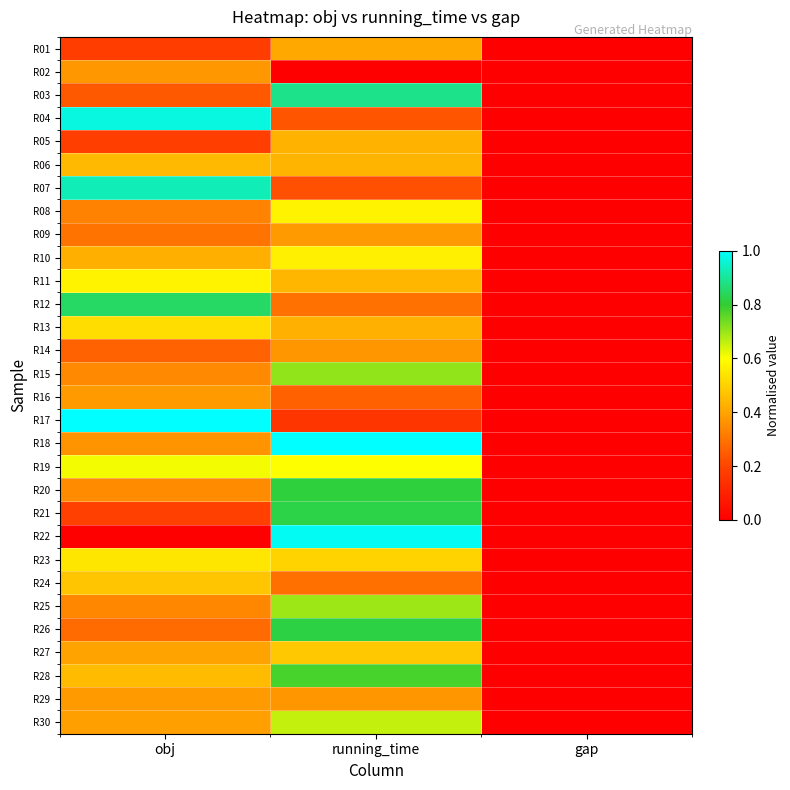

How many series are shown in this chart?

30